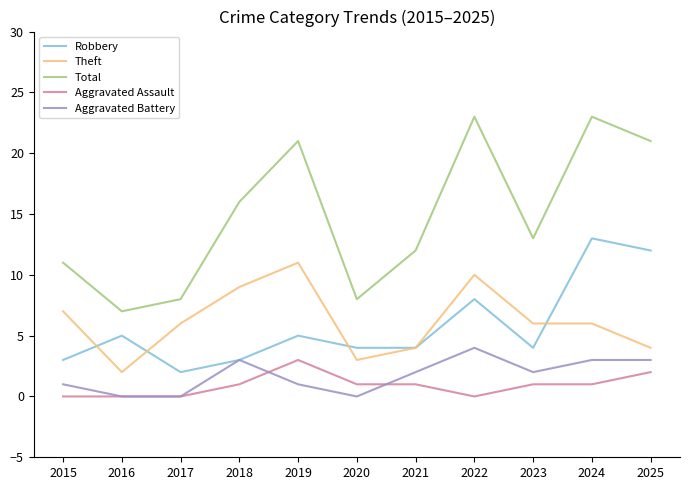

Reading left to right, extract all data points from this chart.

Robbery: 3	5	2	3	5	4	4	8	4	13	12
Theft: 7	2	6	9	11	3	4	10	6	6	4
Total: 11	7	8	16	21	8	12	23	13	23	21
Aggravated Assault: 0	0	0	1	3	1	1	0	1	1	2
Aggravated Battery: 1	0	0	3	1	0	2	4	2	3	3